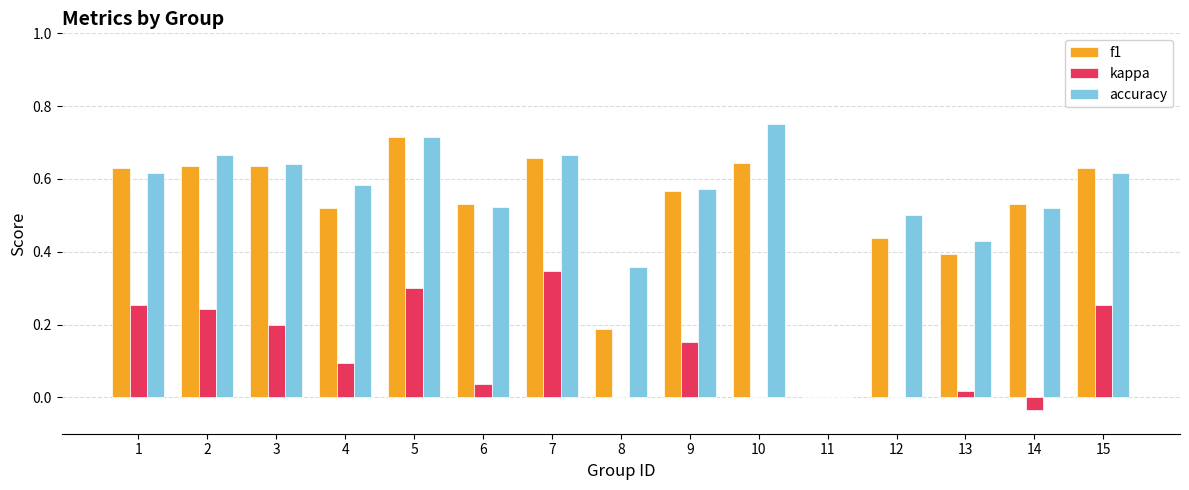

Does the chart contain stacked bars?

No